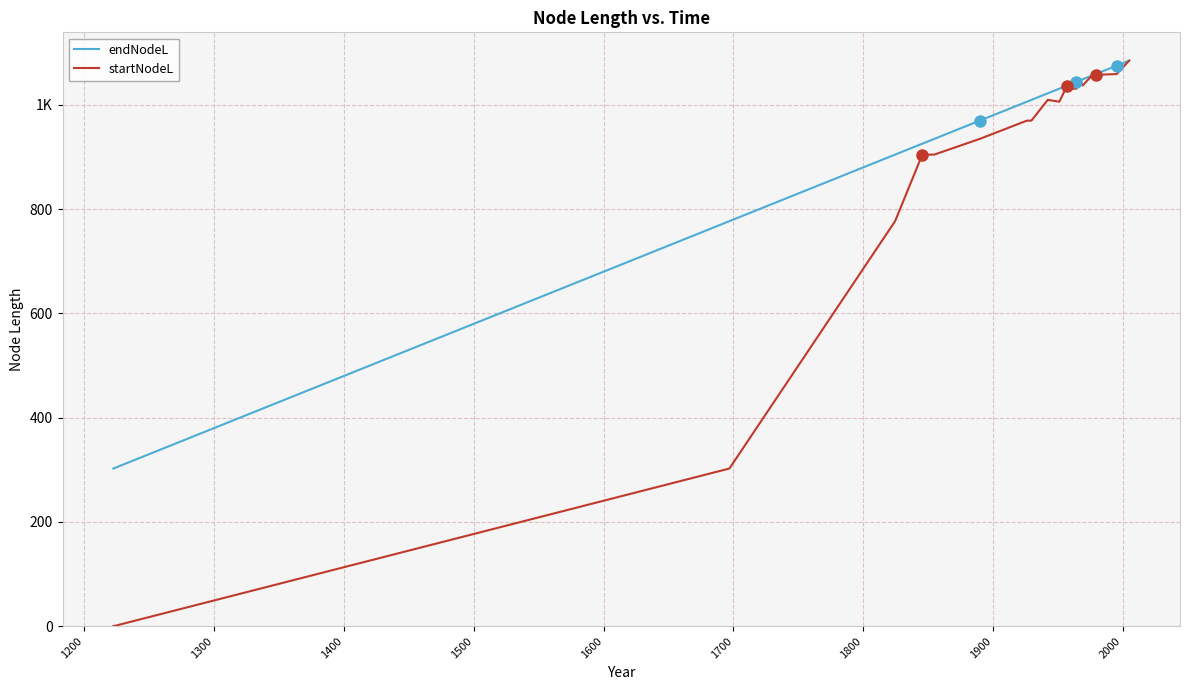

True or false: startNodeL and endNodeL intersect in this chart.

False